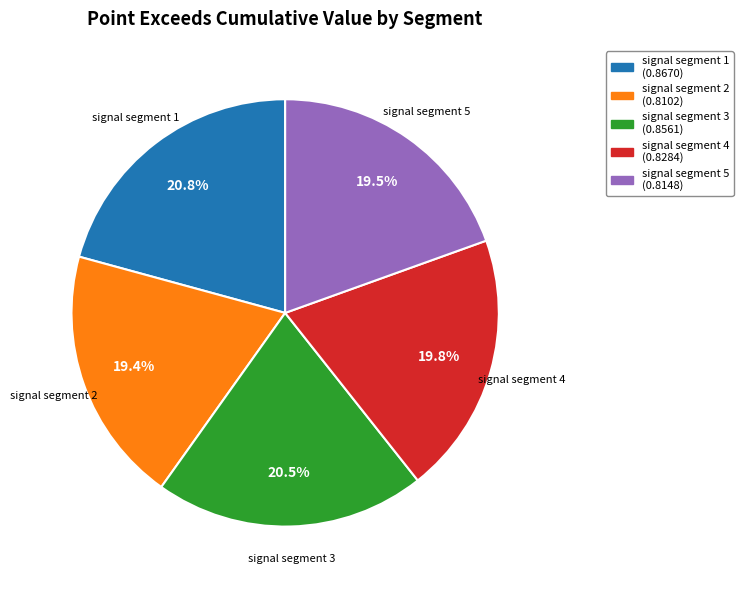

True or false: signal segment 5 accounts for 29% of the total.

False